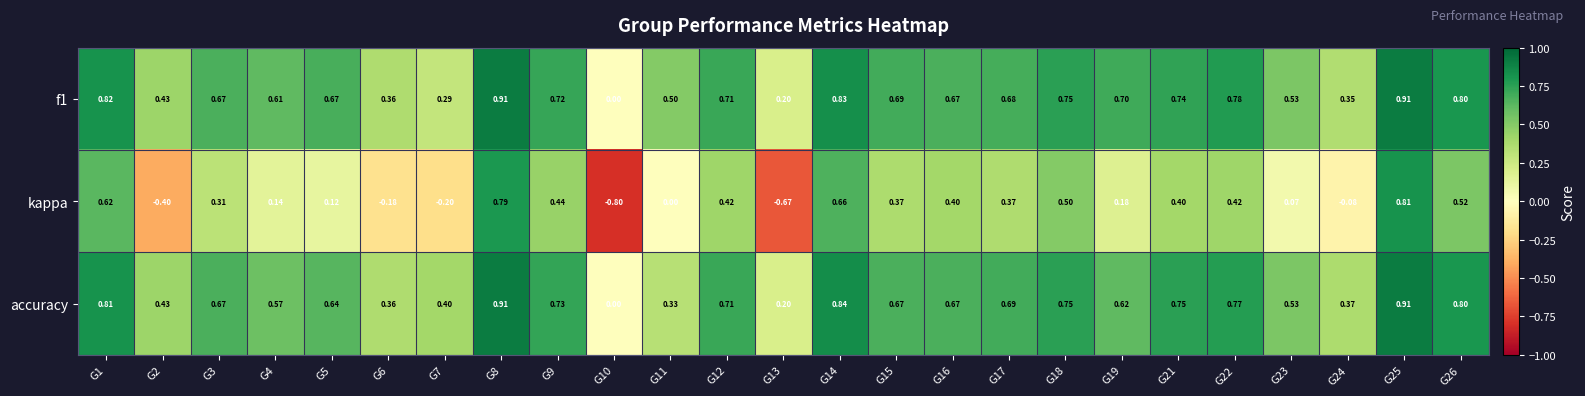

Between G2 and G24, which series saw the biggest shift?

kappa